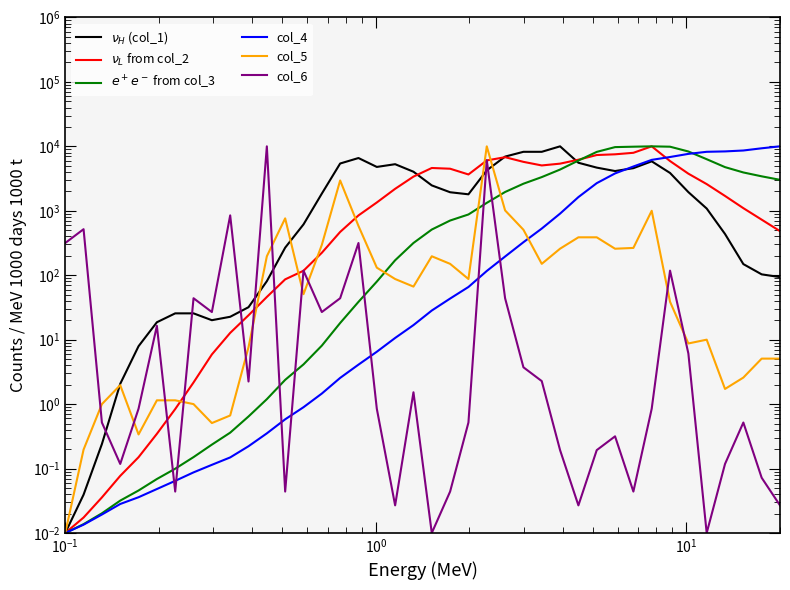

Is the value of $e^+e^-$ from col_3 at 27 greater than the value of col_4 at 10?

Yes